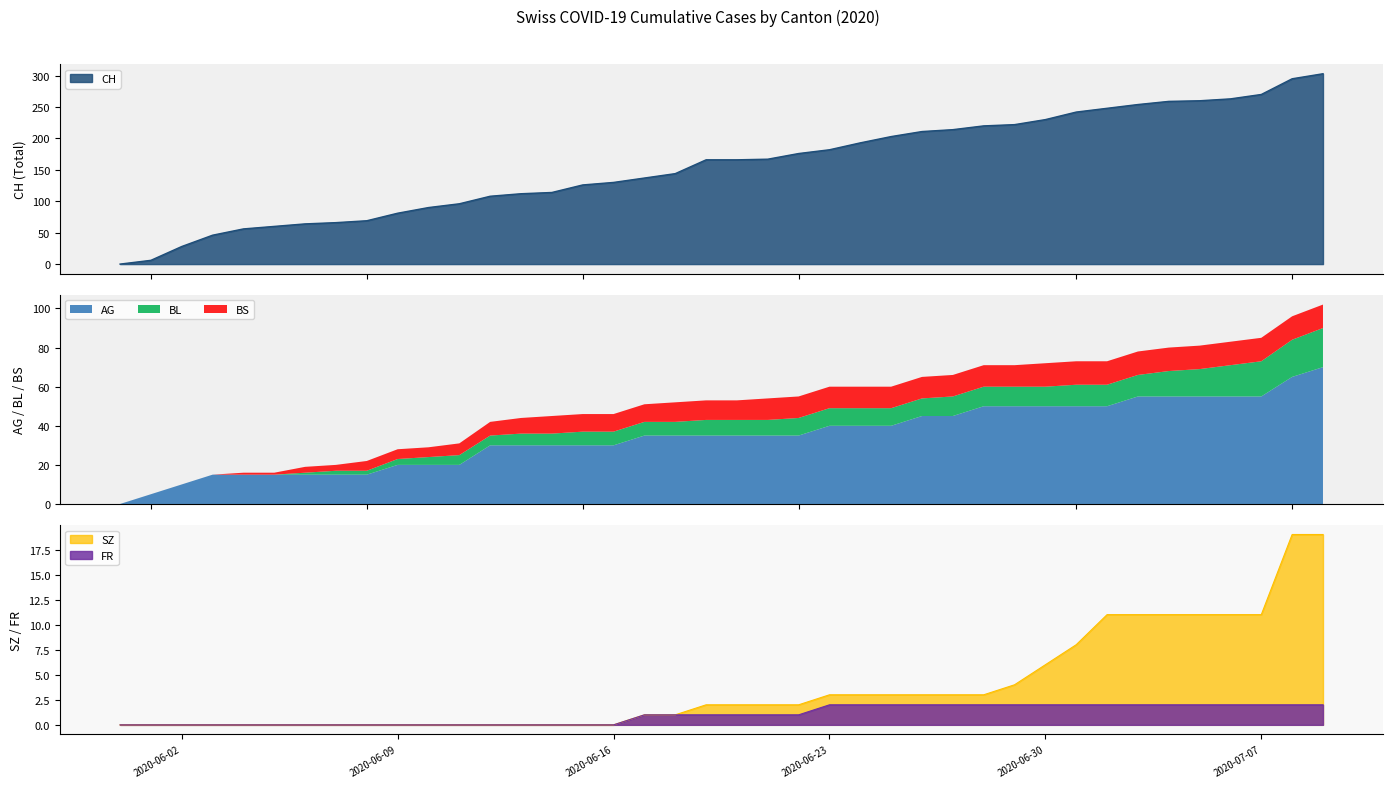

True or false: CH and FR intersect in this chart.

False